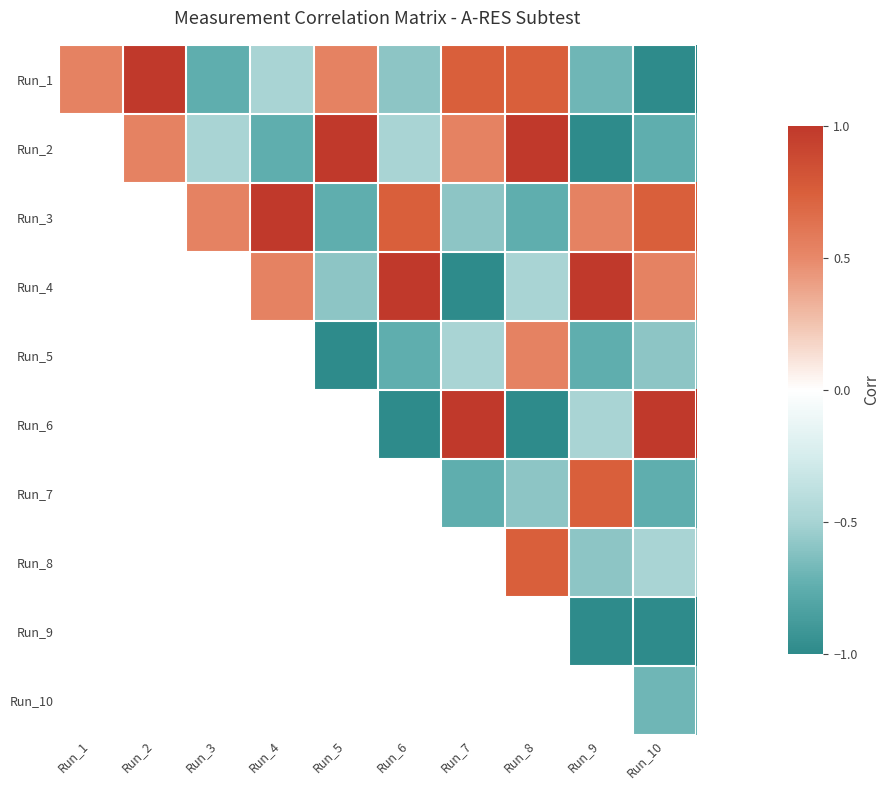

How many values in Run_6 are below zero?

3